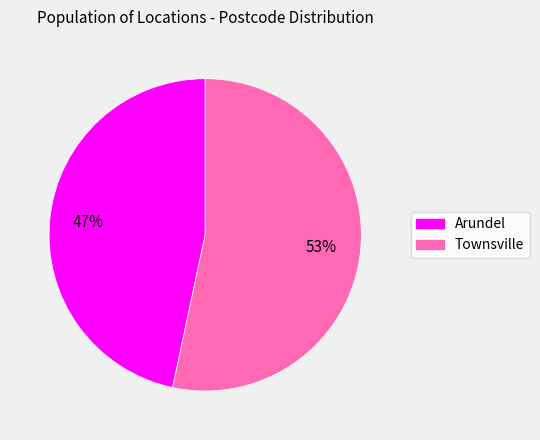

How many slices are in this pie chart?

2